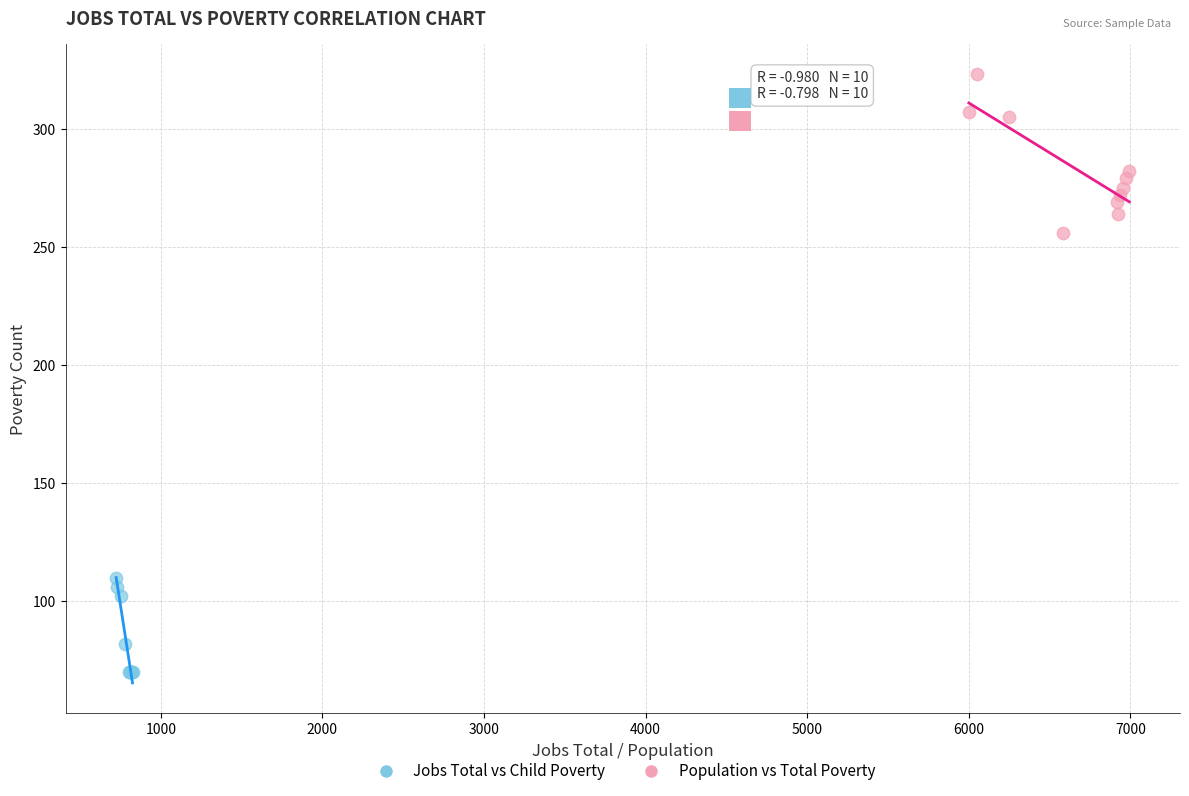

Which series contains the highest Y value?

Population vs Total Poverty